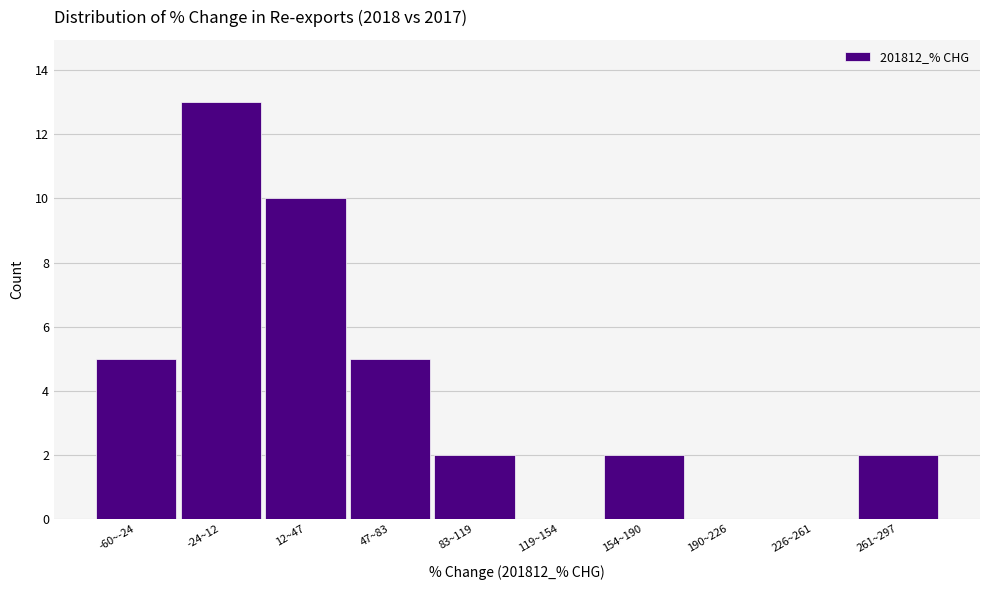

Reading left to right, extract all data points from this chart.

-60~-24=5	-24~12=13	12~47=10	47~83=5	83~119=2	119~154=0	154~190=2	190~226=0	226~261=0	261~297=2